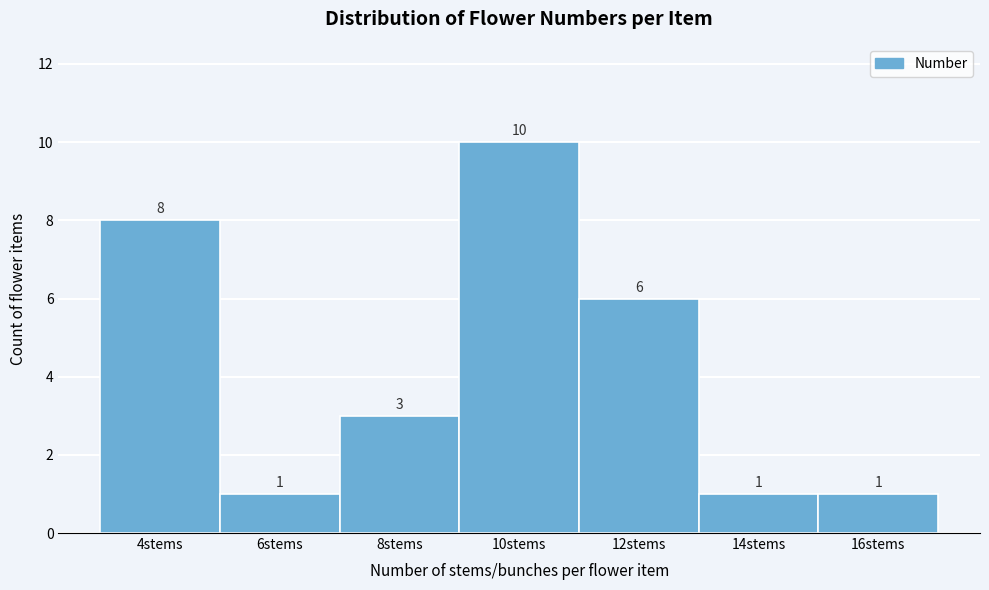

Reading right to left, what are all the values shown in this chart?

1	1	6	10	3	1	8